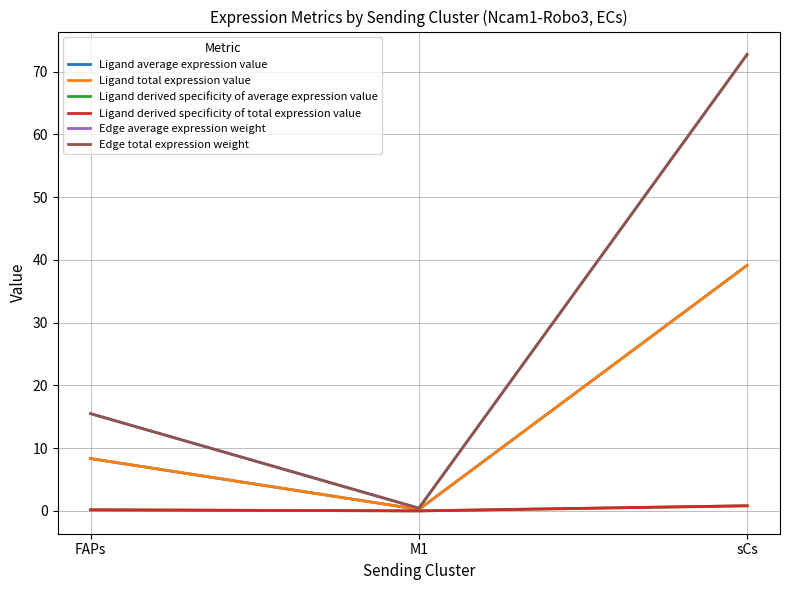

At how many categories does at least one series exceed 16?

1